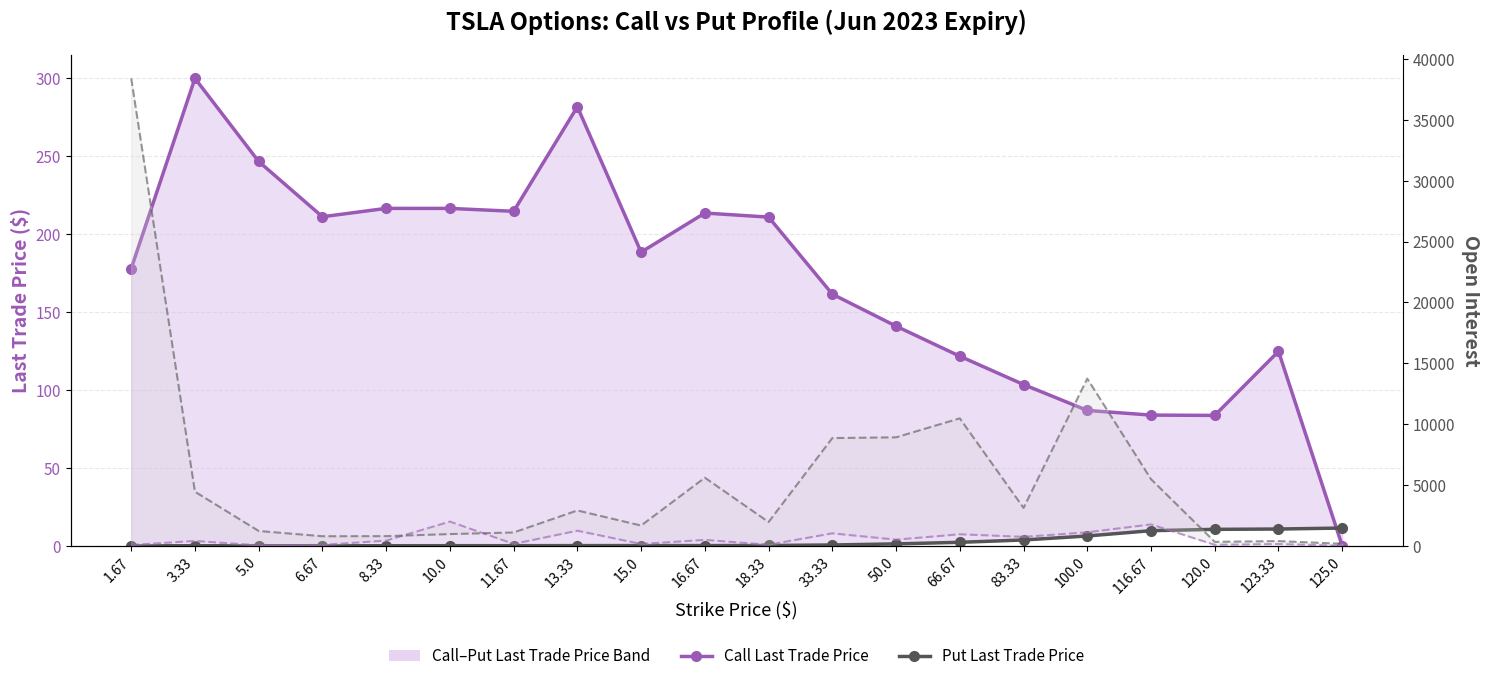

List the series in order of their peak value, highest first.

Put Open Interest, Call Open Interest, Call Last Trade Price, Put Last Trade Price